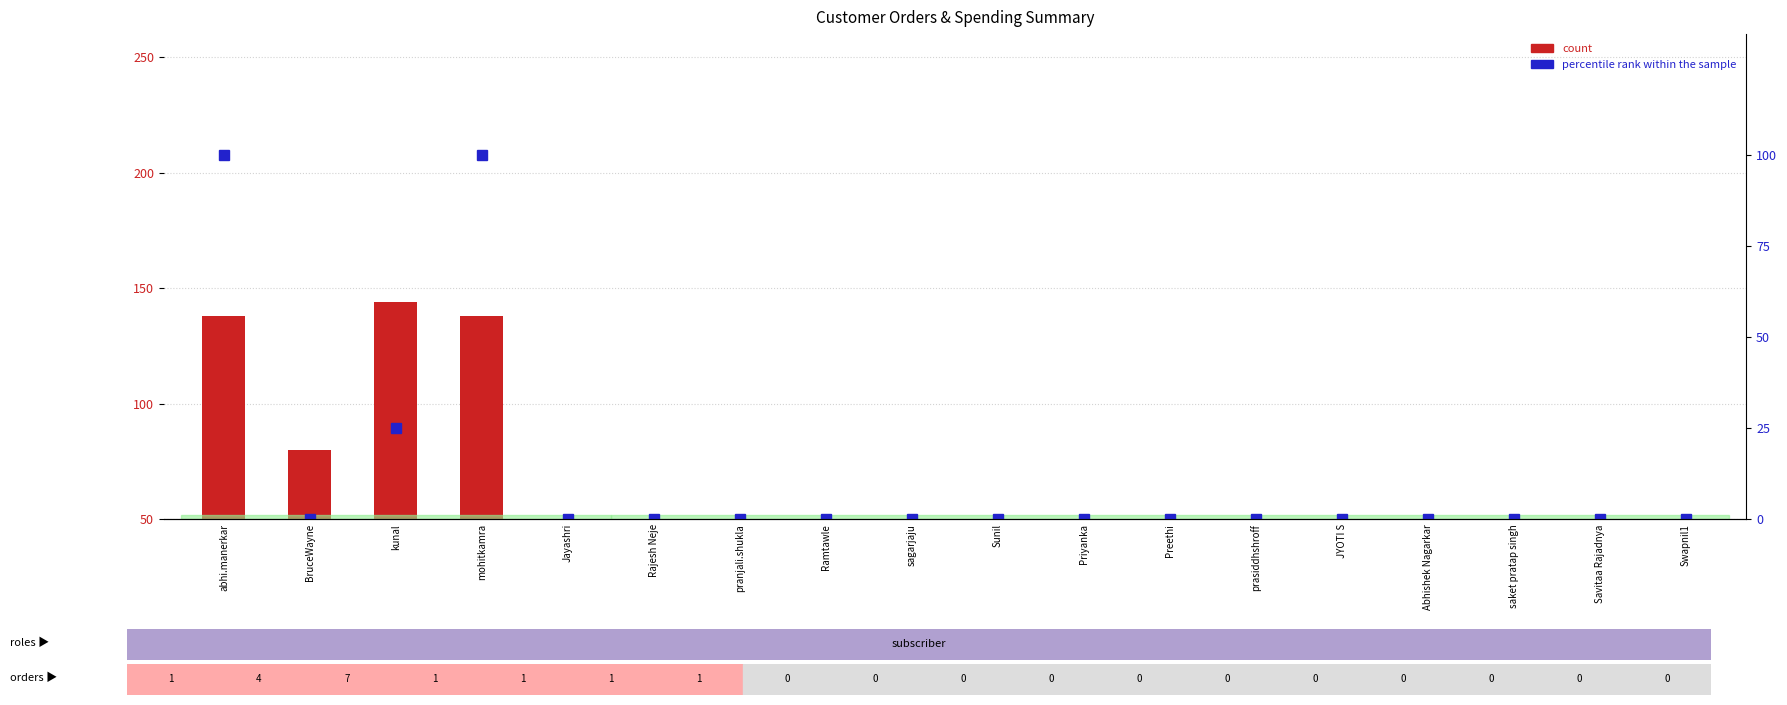

Which label corresponds to the largest value in the chart?

kunal